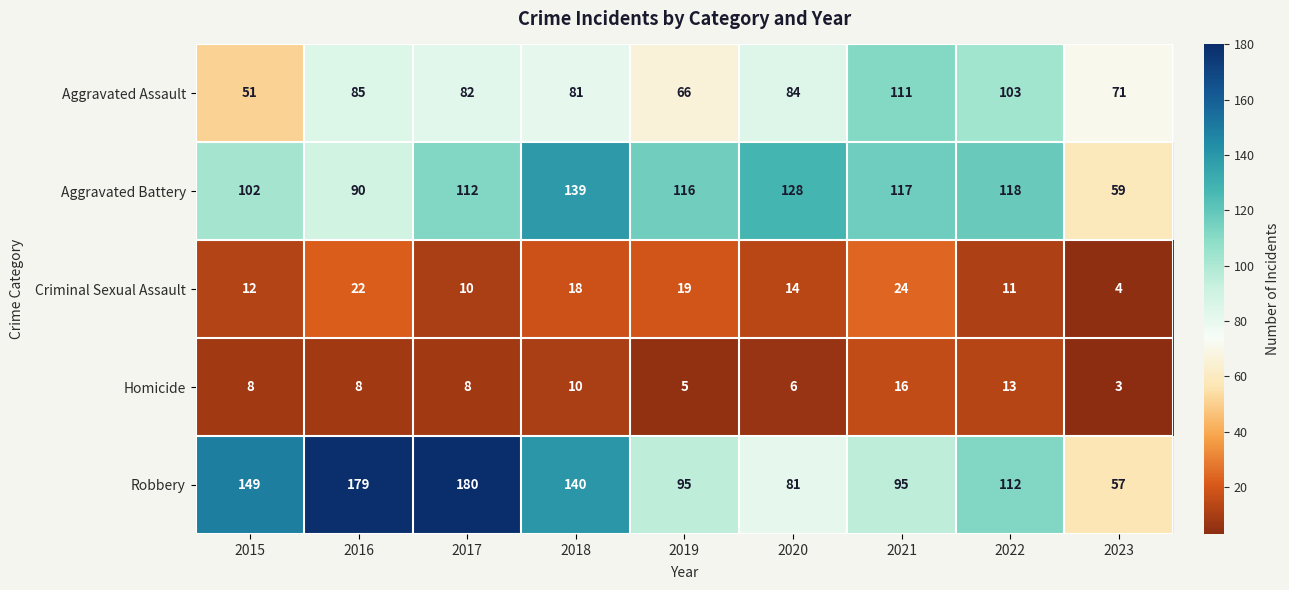

What is the total value across all series at 2021?

363